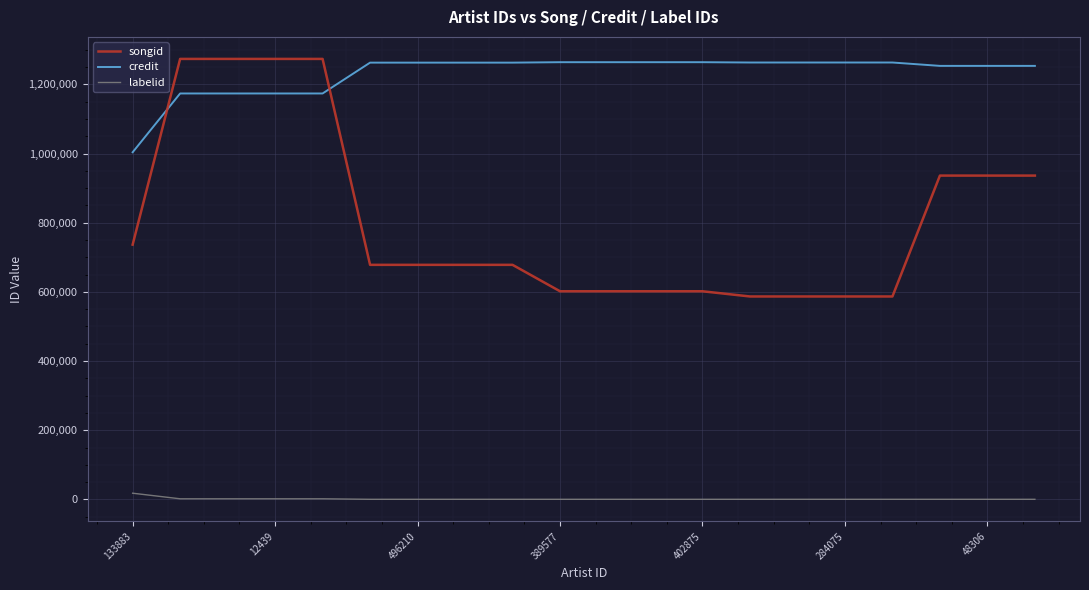

How many intersections are there between songid and credit?

2